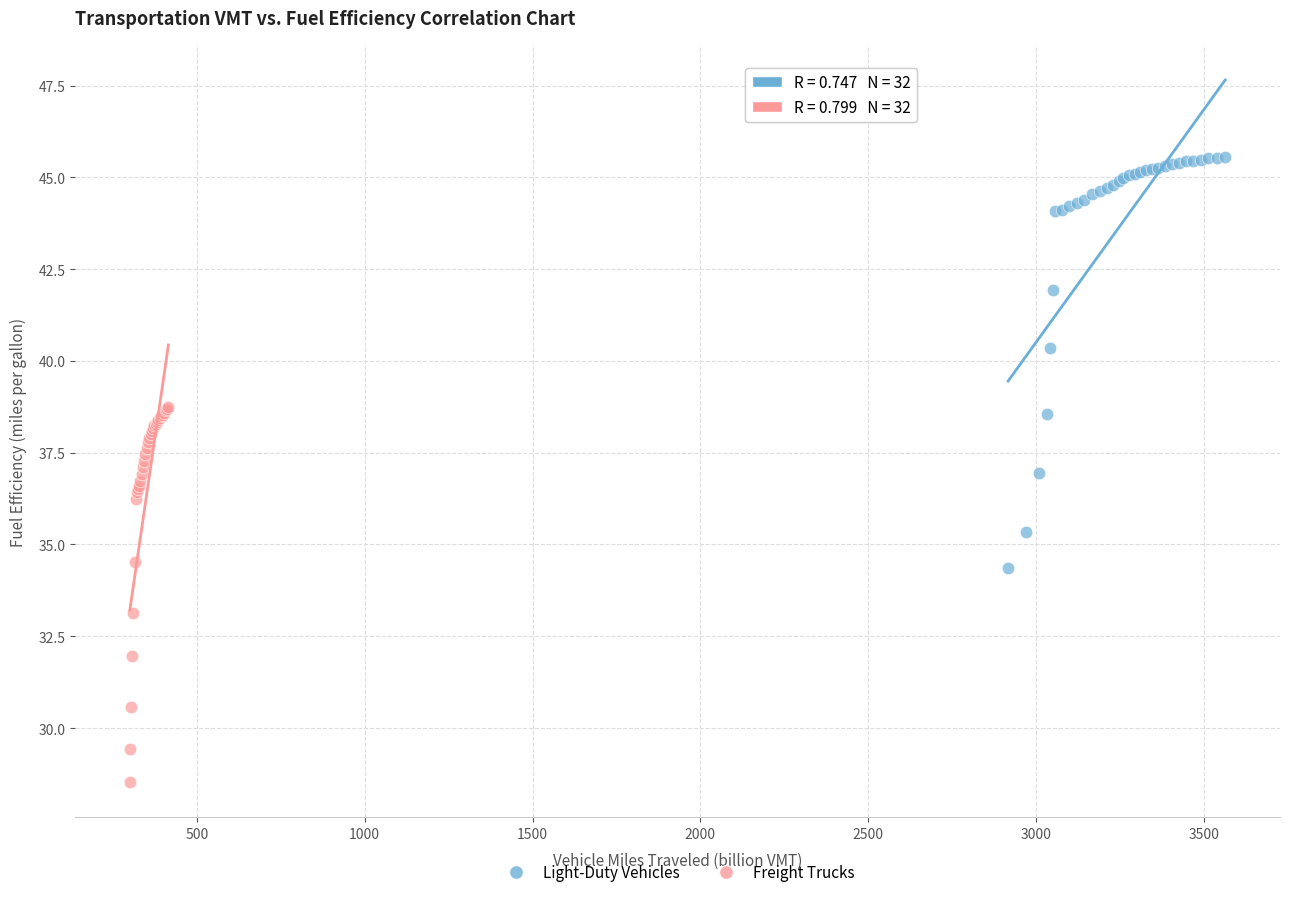

Which series has the largest Y range (max minus min)?

Light-Duty Vehicles